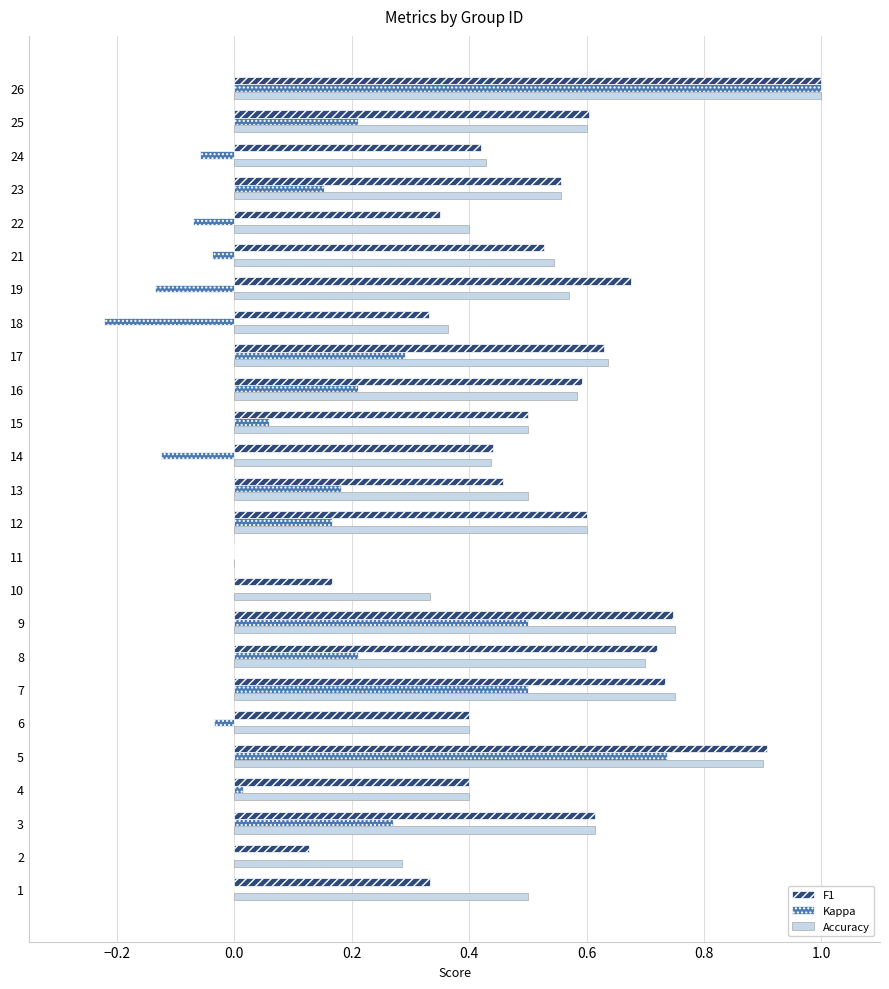

Is it true that Accuracy equals 0.3 at 3?

False